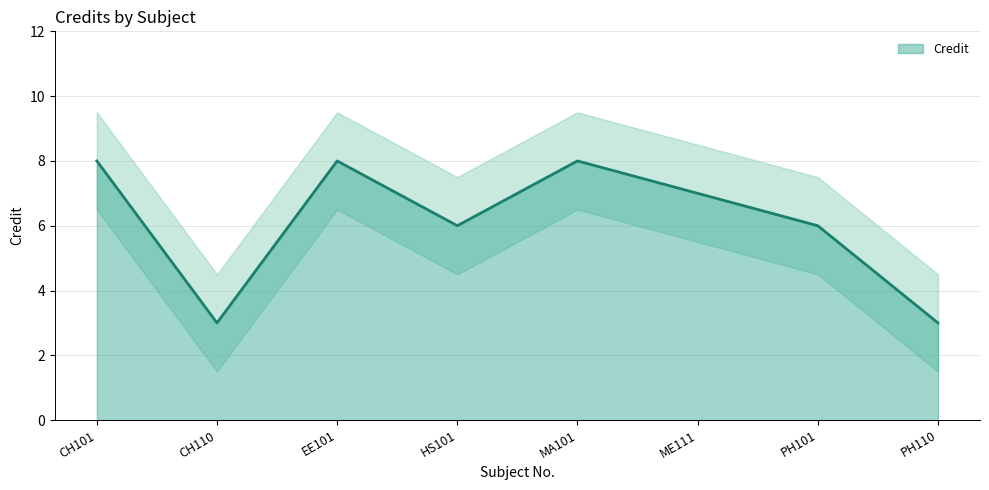

Which label corresponds to the smallest value in the chart?

CH110